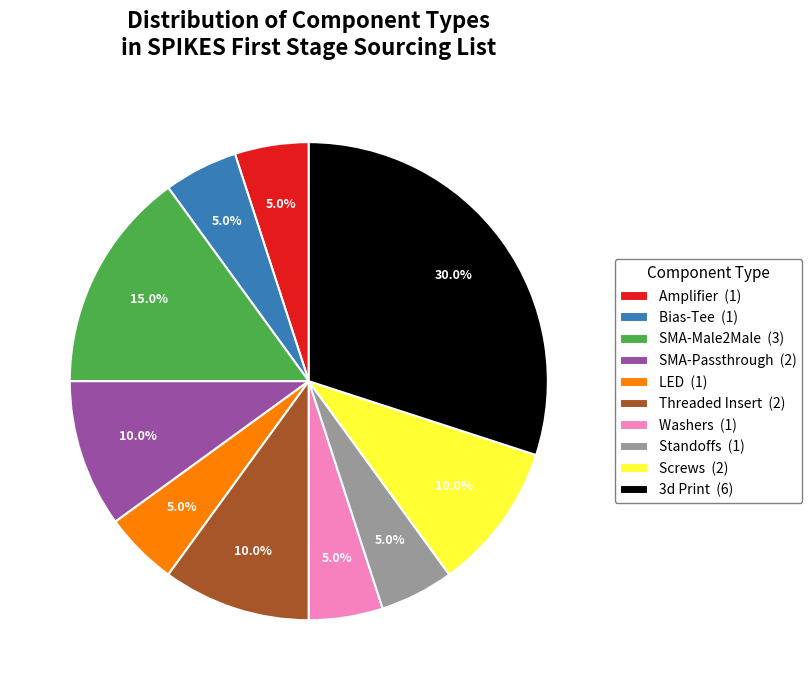

Is it true that Standoffs is 5% of the pie?

True